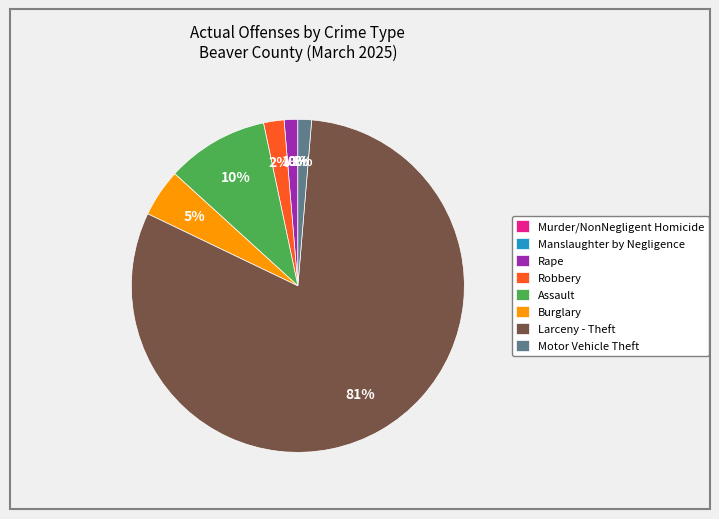

Does Larceny - Theft account for over 50% of the chart?

Yes